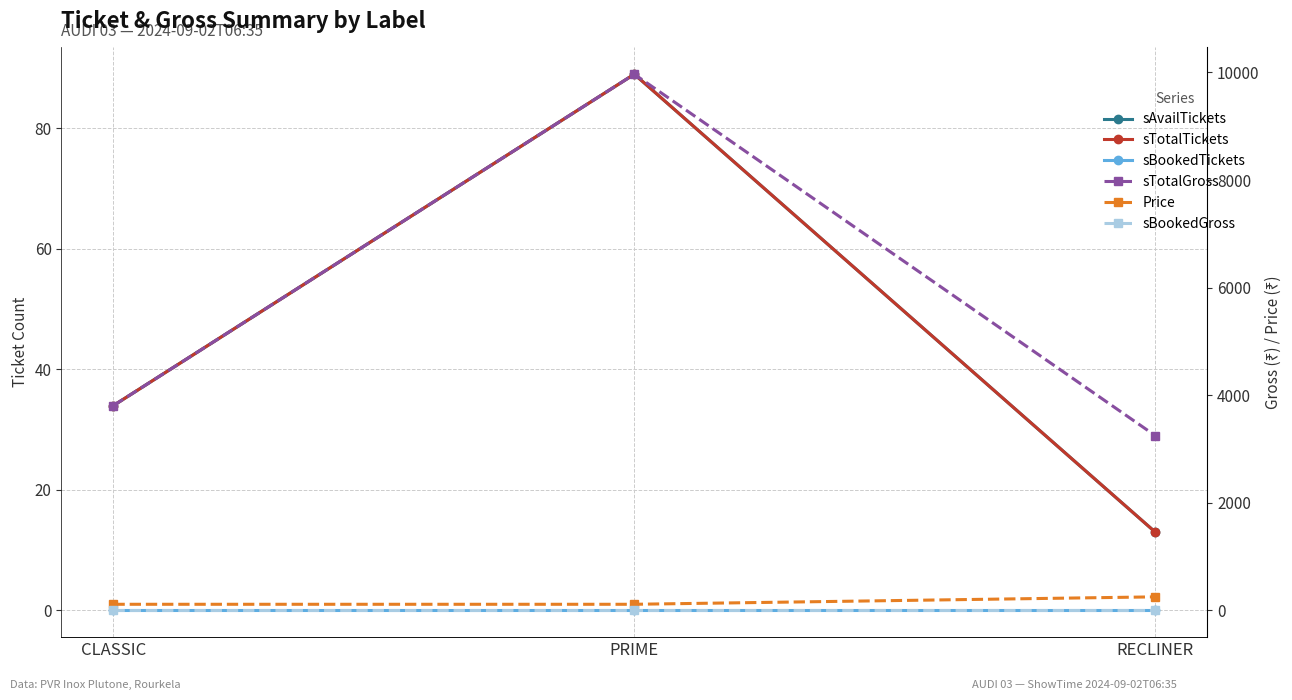

What is the sum of the Price values at PRIME and RECLINER?

362